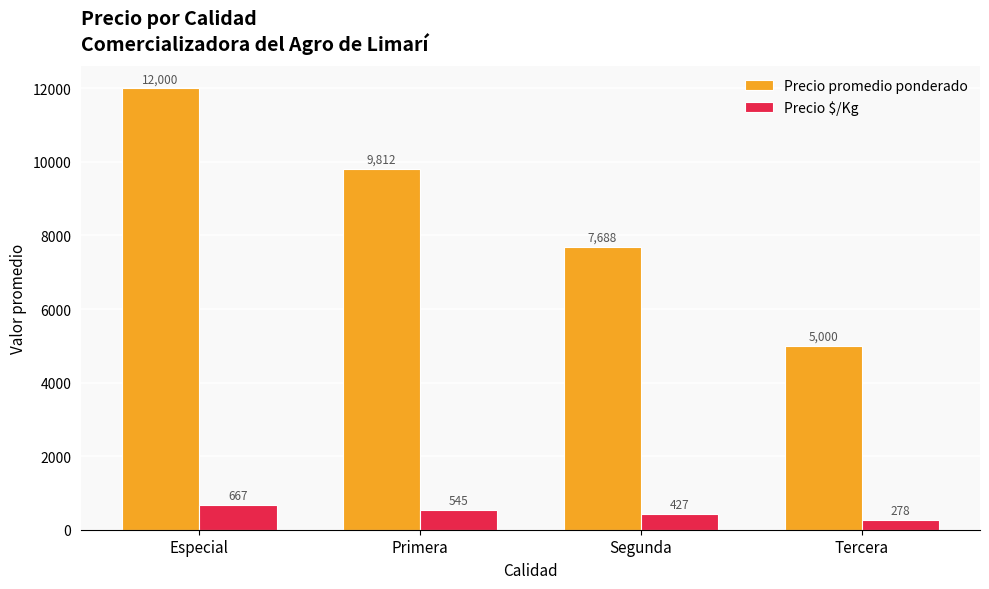

At which category does the chart reach its minimum across all series?

Tercera